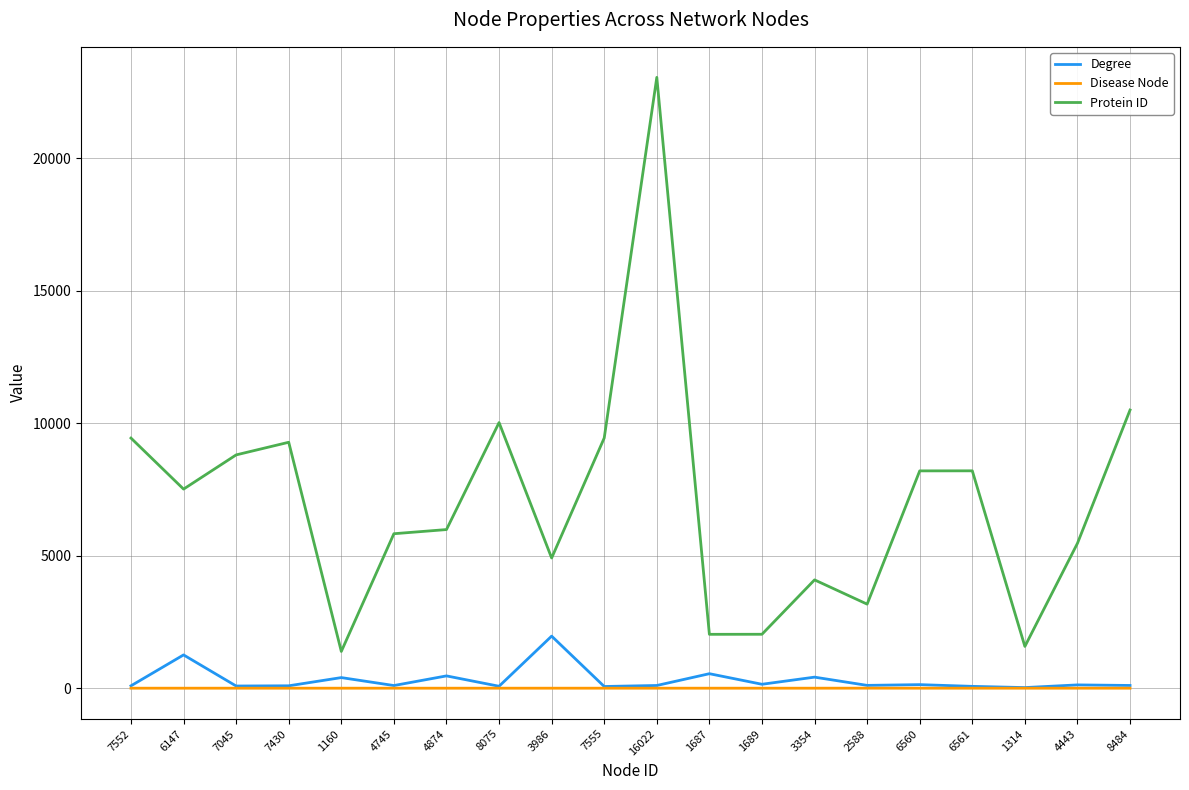

True or false: Degree and Protein ID intersect in this chart.

False